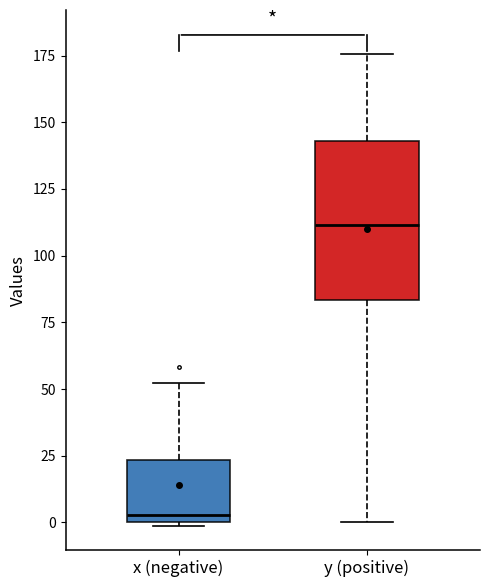

Which box's median line is the highest?

y (positive)